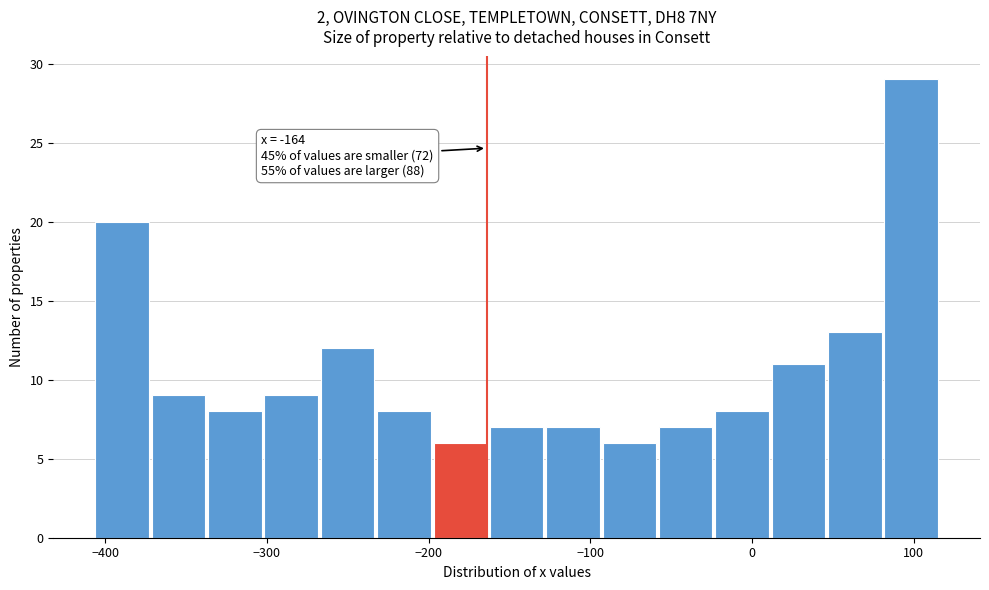

Read against the x-axis, roughly where is the centre of the tallest bar?

100